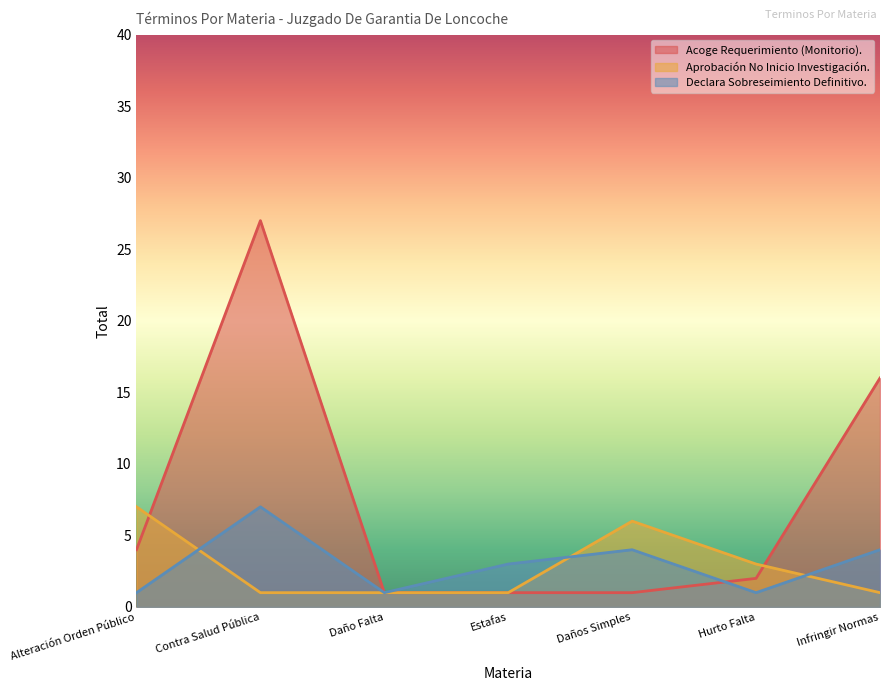

True or false: Acoge Requerimiento (Monitorio). has a value of 41 at Contra Salud Pública.

False